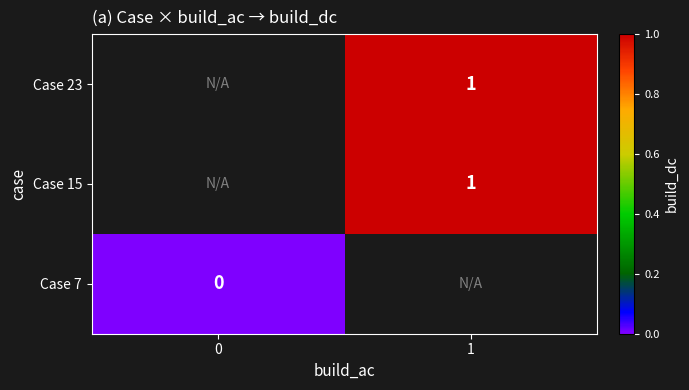

The row_0 series shows 0.0 at 0. True or false?

True